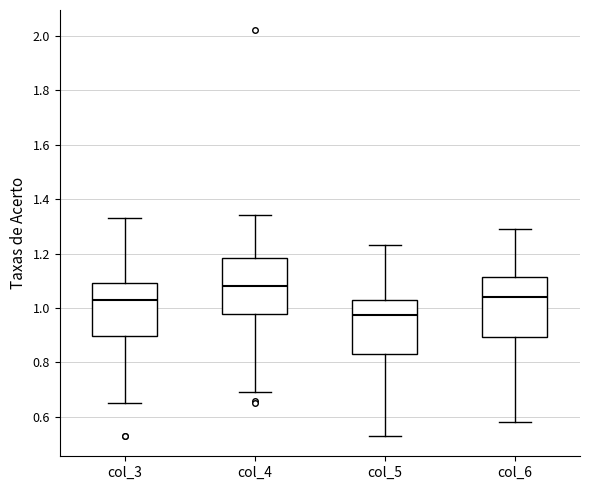

Which box's median line is the lowest?

col_5